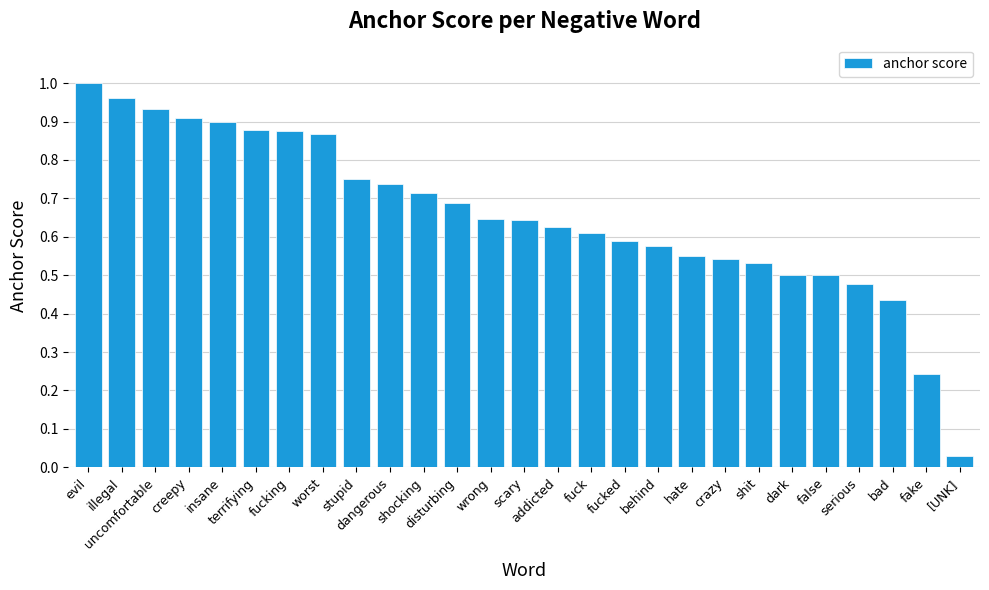

What is the sum of all values?

17.7